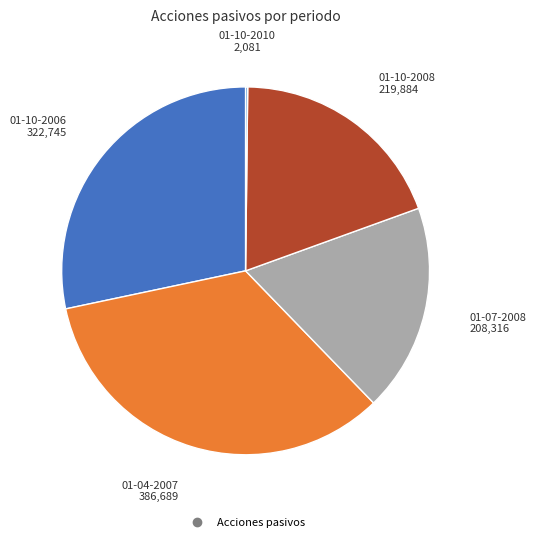

Is there any slice that represents more than half of the pie?

No